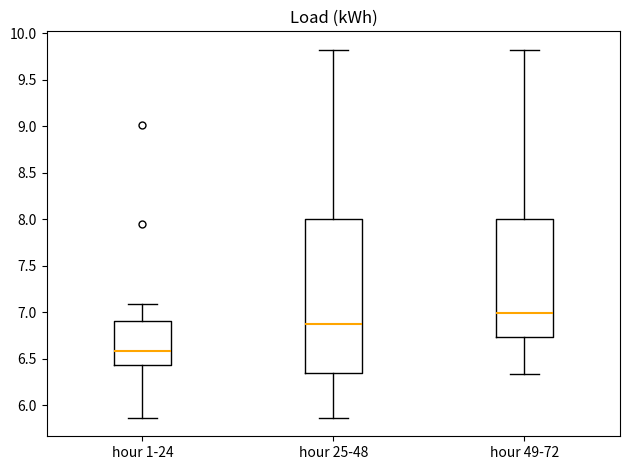

Reading left to right, read every box against the y-axis: the position of its median line, the range the box covers, and the ends of its whiskers. The values are not printed on the chart, so give them approximately, as read against the axis.

hour 1-24: median 6.60, box 6.45 to 6.90, whiskers 5.85 to 7.10
hour 25-48: median 6.85, box 6.35 to 8.00, whiskers 5.85 to 9.80
hour 49-72: median 7.00, box 6.75 to 8.00, whiskers 6.35 to 9.80